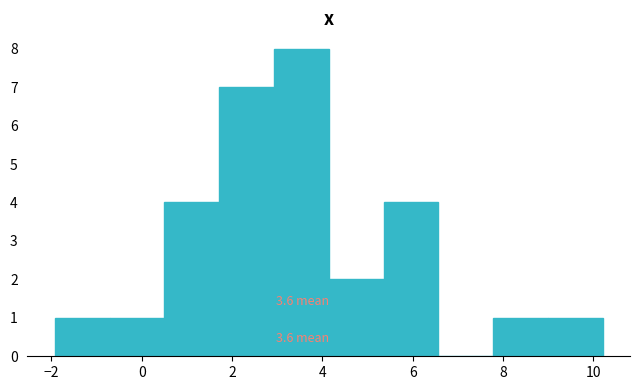

Over which range of the x-axis is the bar tallest?

3.0 to 4.2